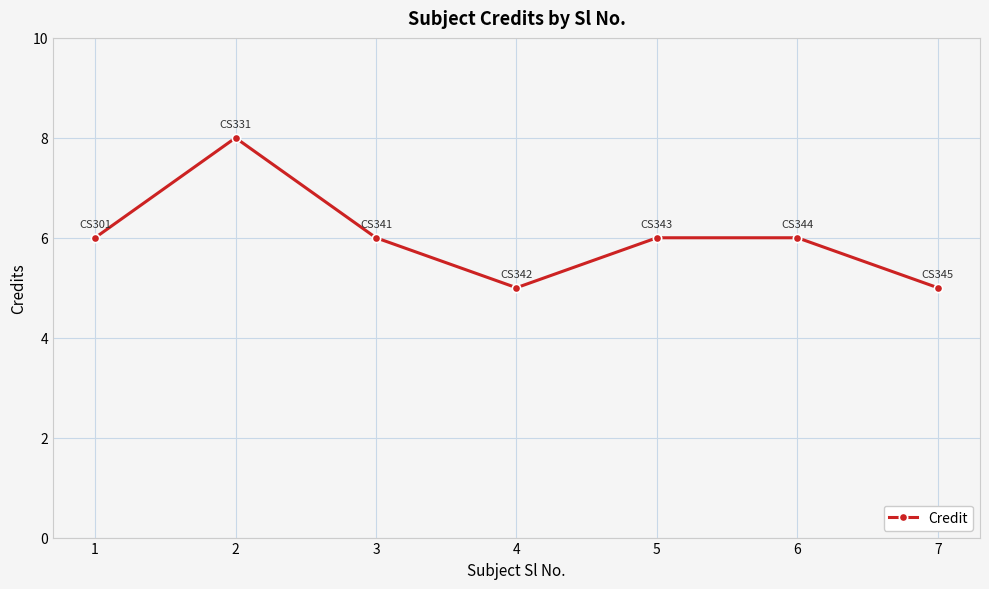

Reading right to left, what are all the values shown in this chart?

5	6	6	5	6	8	6